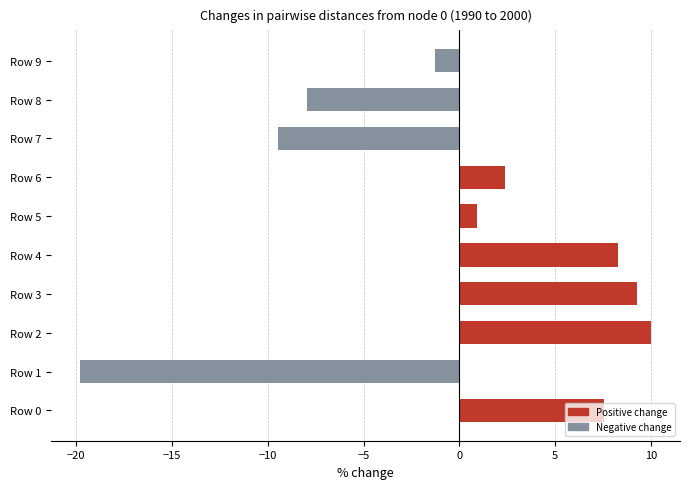

Are the bars horizontal?

Yes